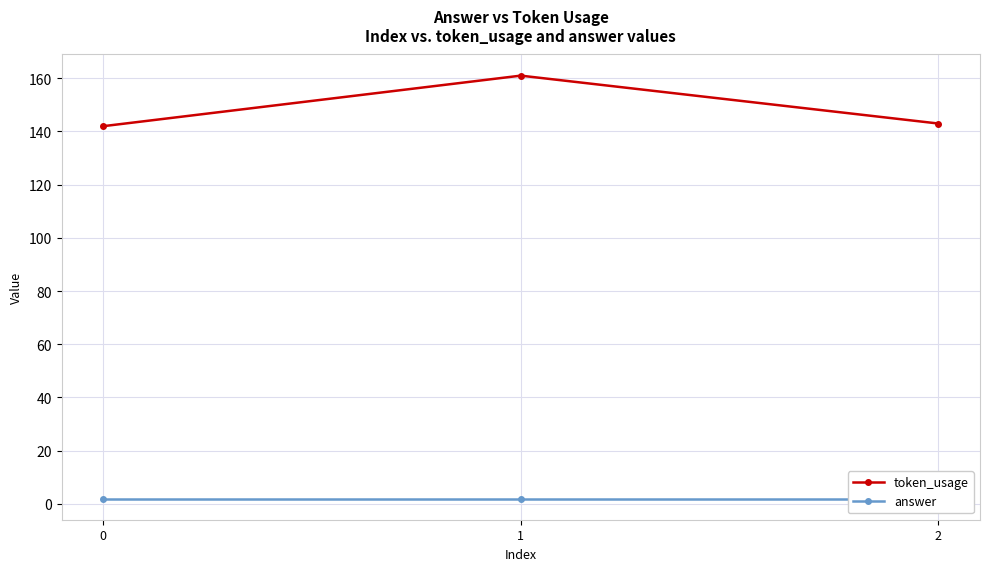

Rank the series at 2 from highest to lowest value.

token_usage, answer